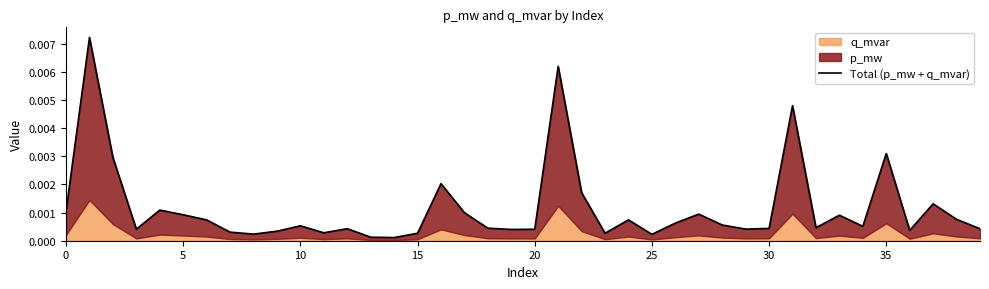

What is the label of the 26th point from the right?

14